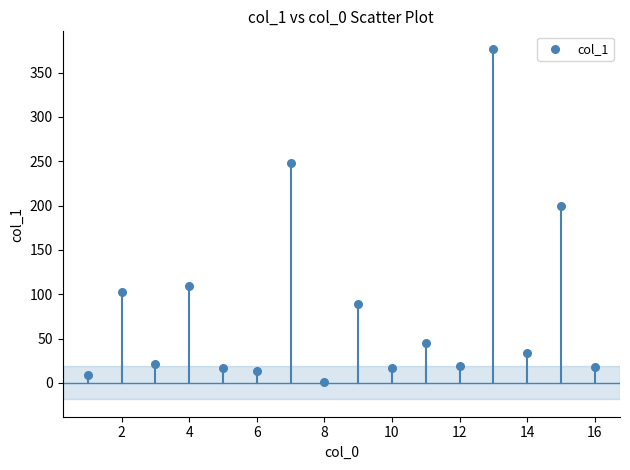

What Y value in the scatter plot is closest to 189?

199.0